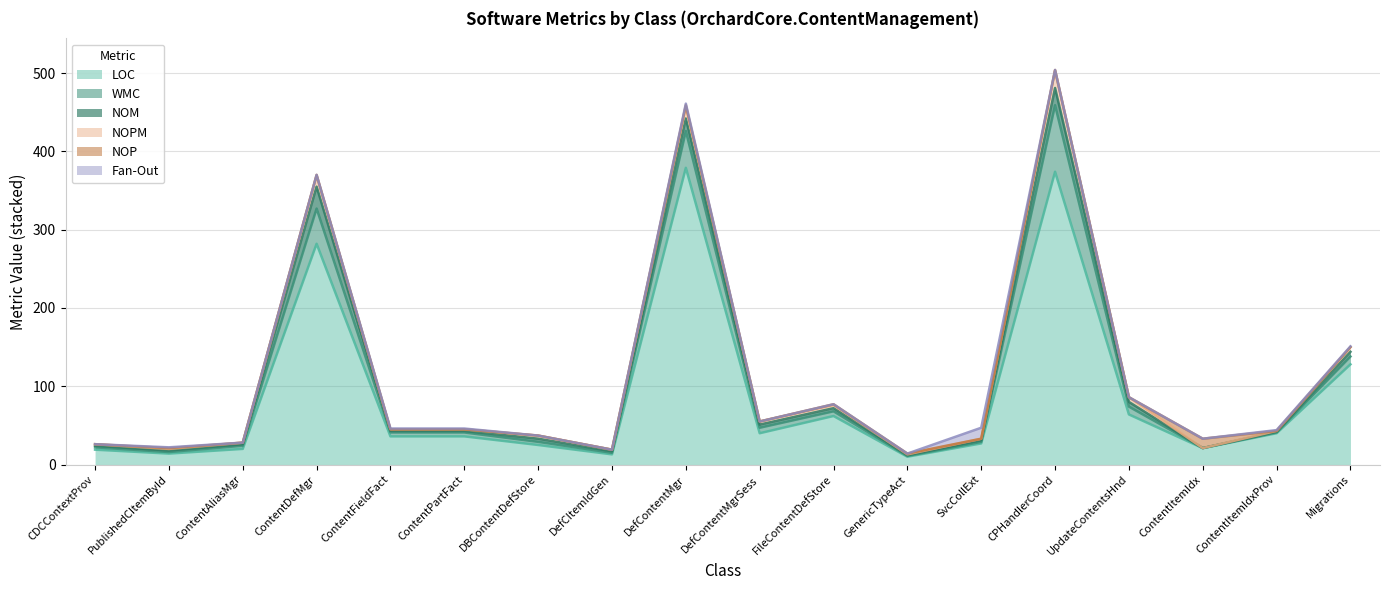

True or false: NOM and NOPM cross at least once.

False